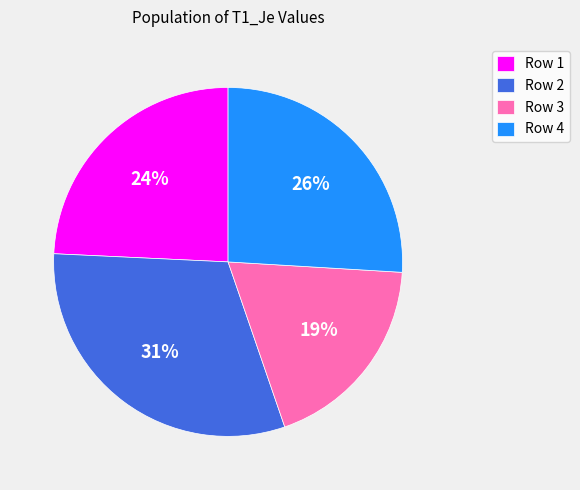

To the nearest percent, what is the combined percentage of Row 2 and Row 1?

55%